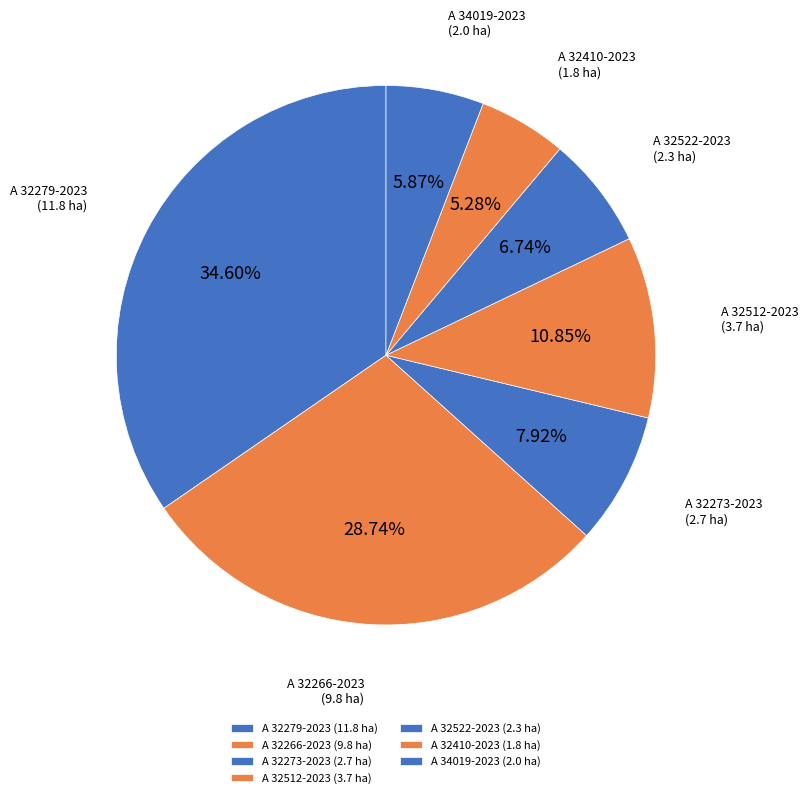

How many segments does this pie chart have?

7